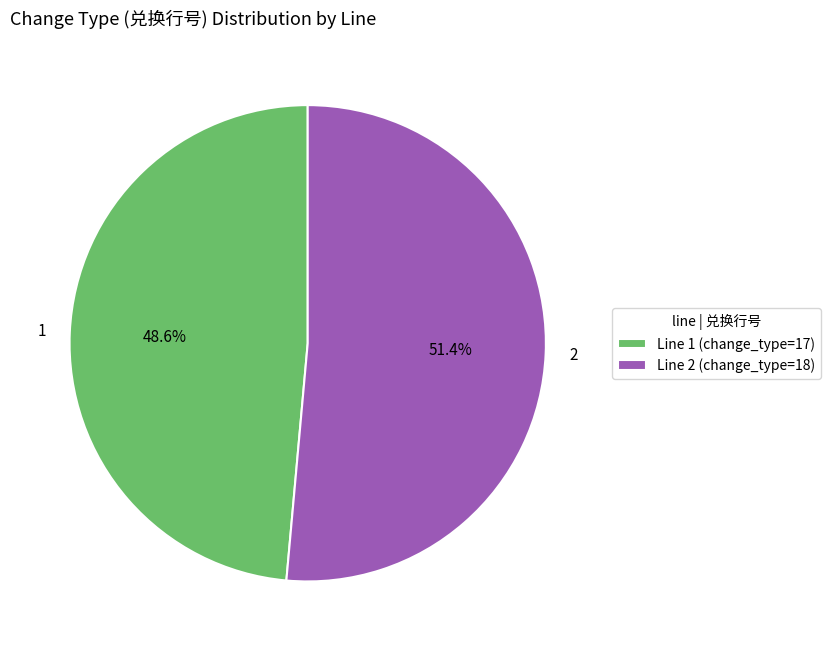

Is 2 the majority of the pie?

Yes